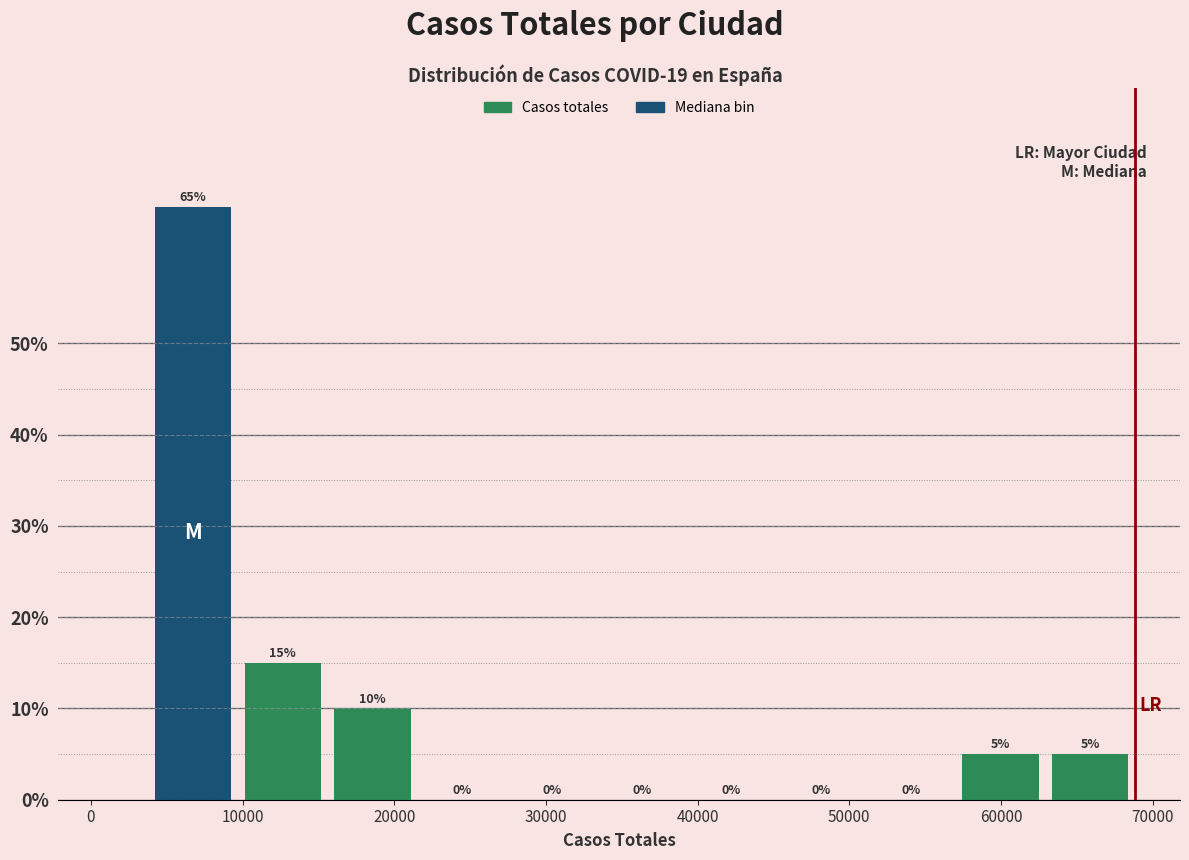

Reading left to right, list every bar in this chart as the range it spans on the x-axis followed by its height. The bar edges are not printed on the chart, so give them approximately, as read against the axis.

4000 to 10000: 65
10000 to 16000: 15
16000 to 22000: 10
22000 to 27000: 0
27000 to 33000: 0
33000 to 39000: 0
39000 to 45000: 0
45000 to 51000: 0
51000 to 57000: 0
57000 to 63000: 5
63000 to 69000: 5